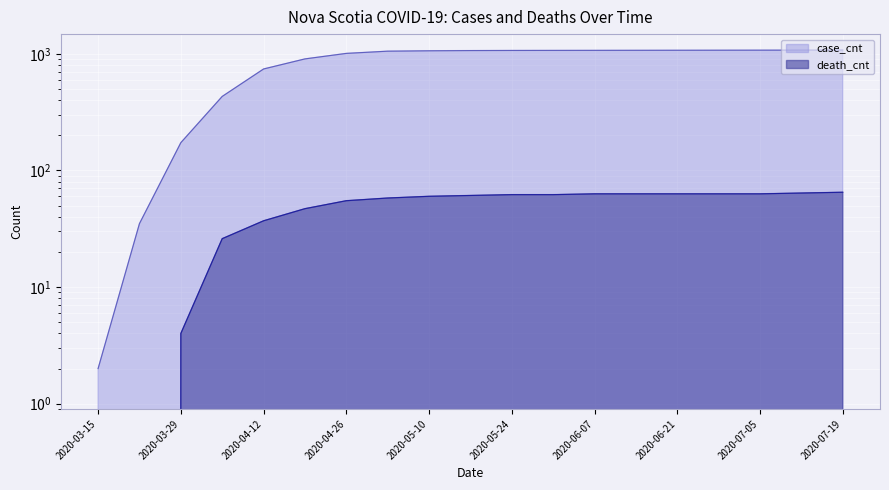

True or false: death_cnt has a value of 88 at 2020-05-10.

False